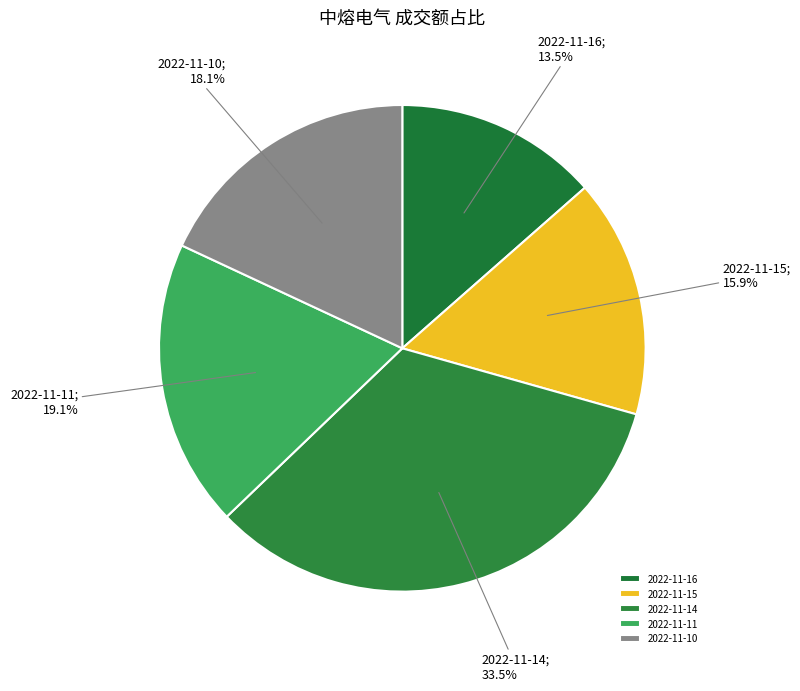

Is there a majority slice in this chart?

No